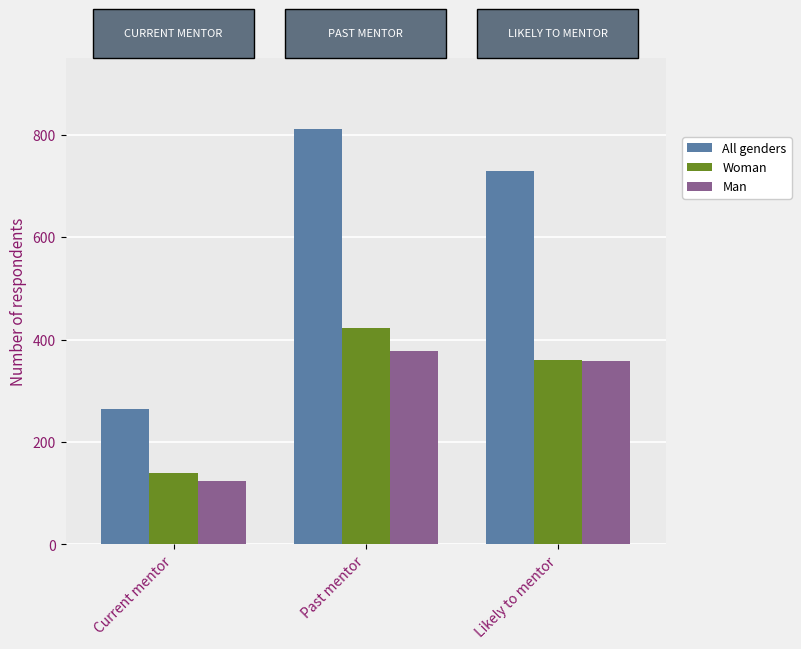

Reading left to right, list all the values displayed in this chart.

All genders: Current mentor=265	Past mentor=812	Likely to mentor=729
Woman: Current mentor=140	Past mentor=422	Likely to mentor=360
Man: Current mentor=123	Past mentor=378	Likely to mentor=359